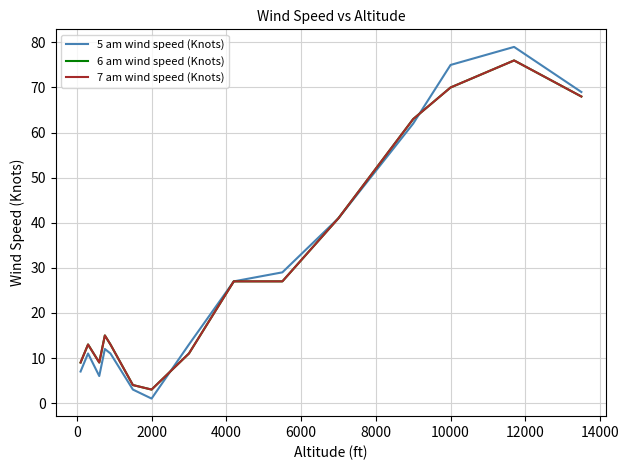

What is the greatest value displayed?

79